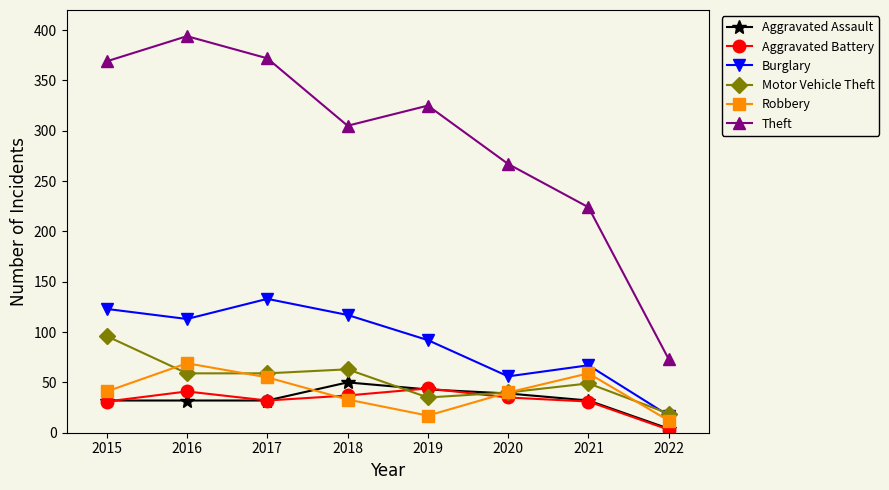

At 2018, list the series in order from smallest to largest.

Robbery, Aggravated Battery, Aggravated Assault, Motor Vehicle Theft, Burglary, Theft